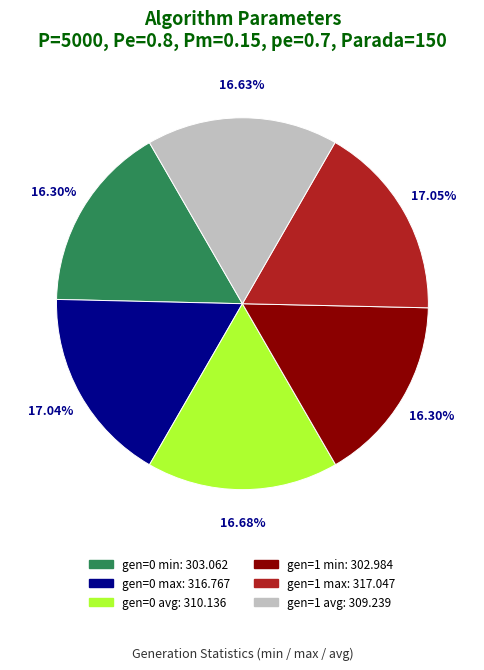

How many slices are in this pie chart?

6